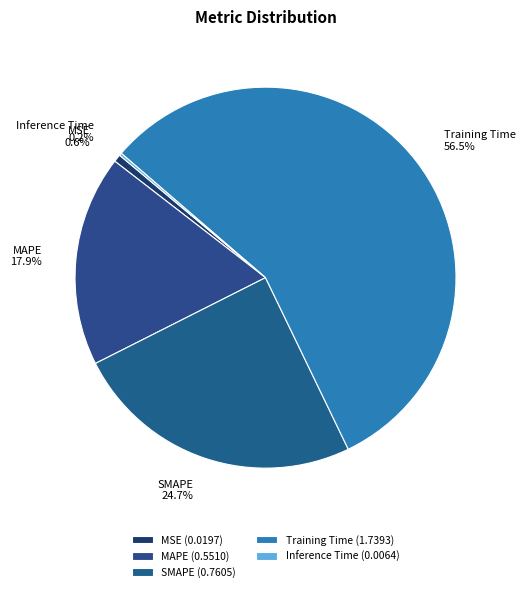

What portion of the pie excludes MSE?

99.4%